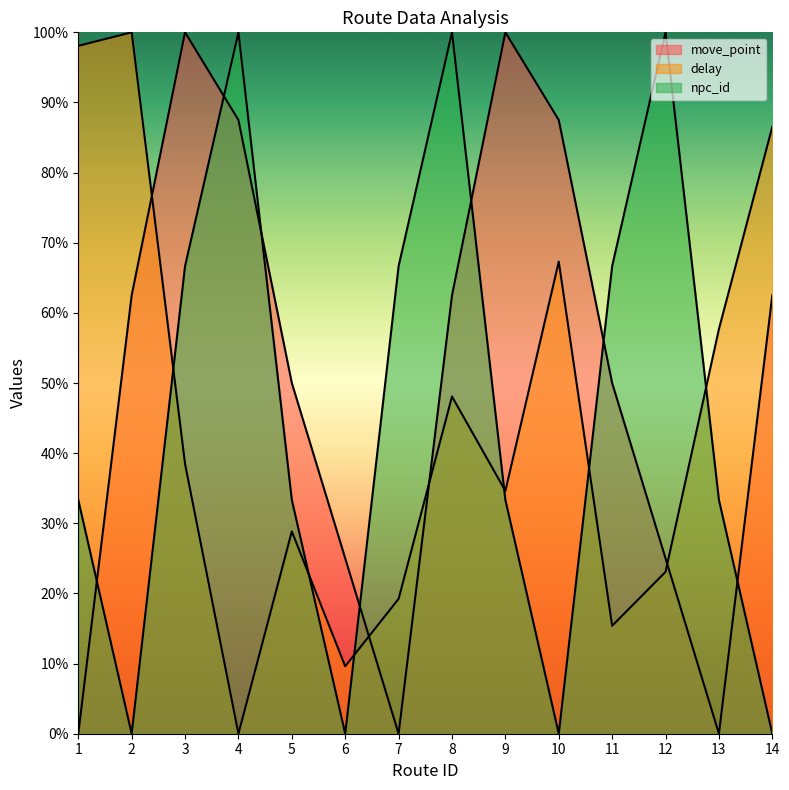

Count the number of data series in this chart.

3